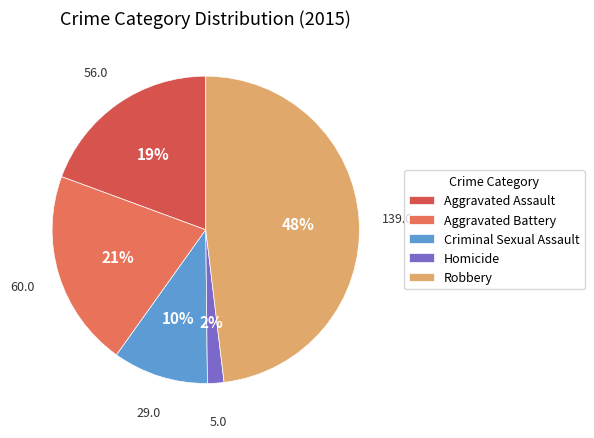

How many segments does this pie chart have?

5